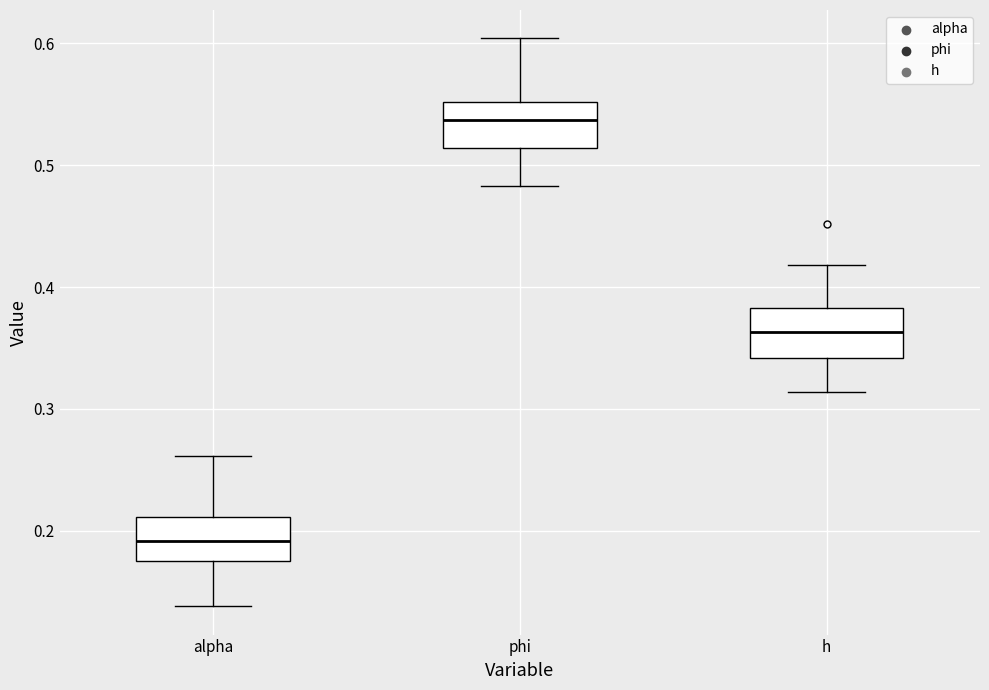

Reading left to right, read every box against the y-axis: the position of its median line, the range the box covers, and the ends of its whiskers. The values are not printed on the chart, so give them approximately, as read against the axis.

alpha: median 0.19, box 0.18 to 0.21, whiskers 0.14 to 0.26
phi: median 0.54, box 0.51 to 0.55, whiskers 0.48 to 0.60
h: median 0.36, box 0.34 to 0.38, whiskers 0.31 to 0.42